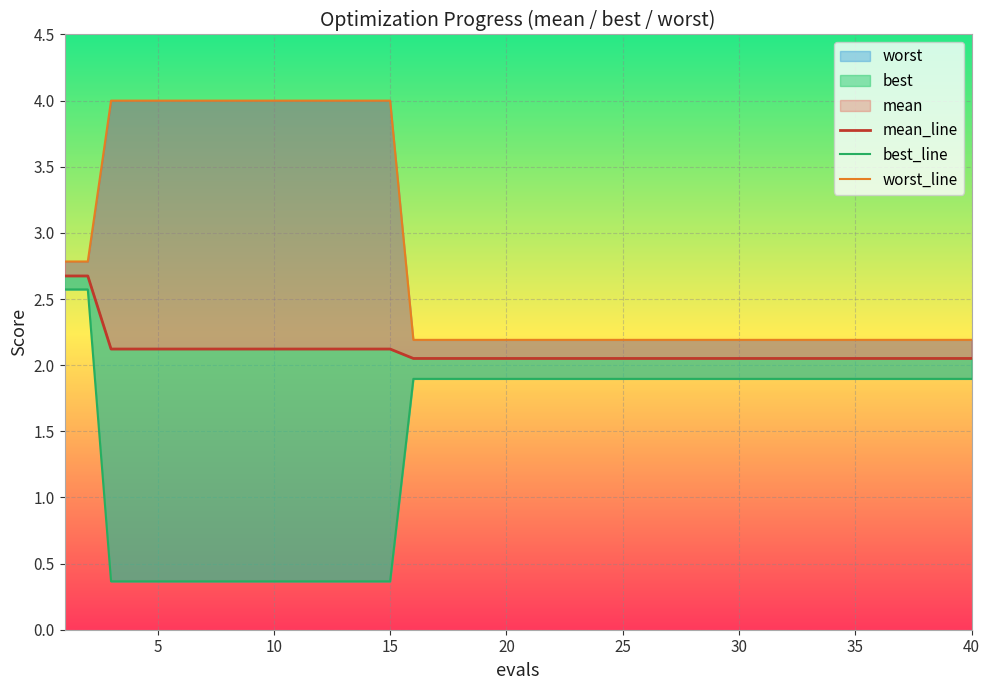

Is it true that best_line equals 0.7 at 35?

False